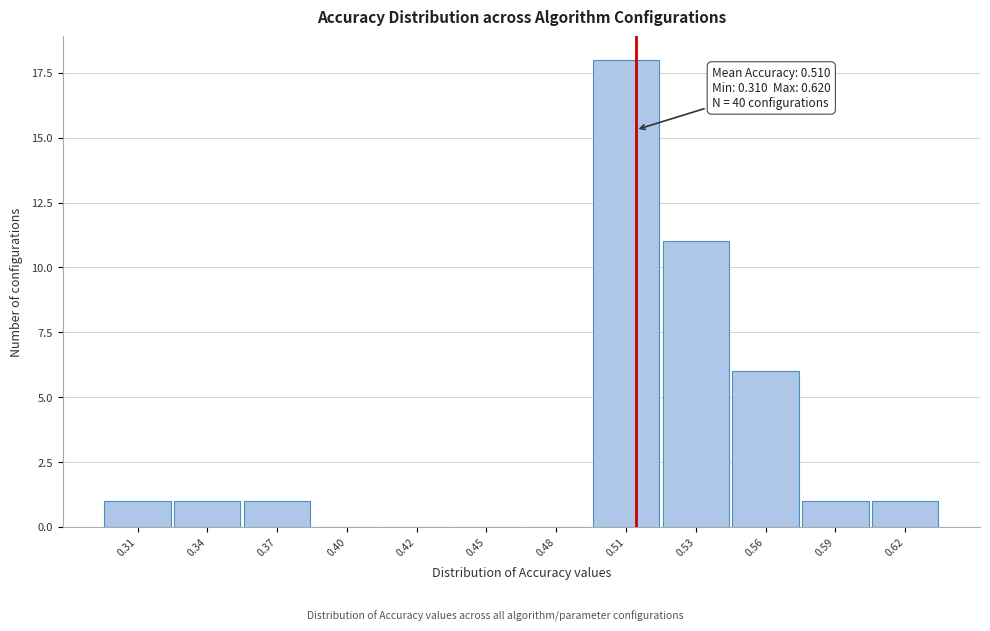

Reading left to right, list all the values displayed in this chart.

0.31=1	0.34=1	0.37=1	0.40=0	0.42=0	0.45=0	0.48=0	0.51=18	0.53=11	0.56=6	0.59=1	0.62=1